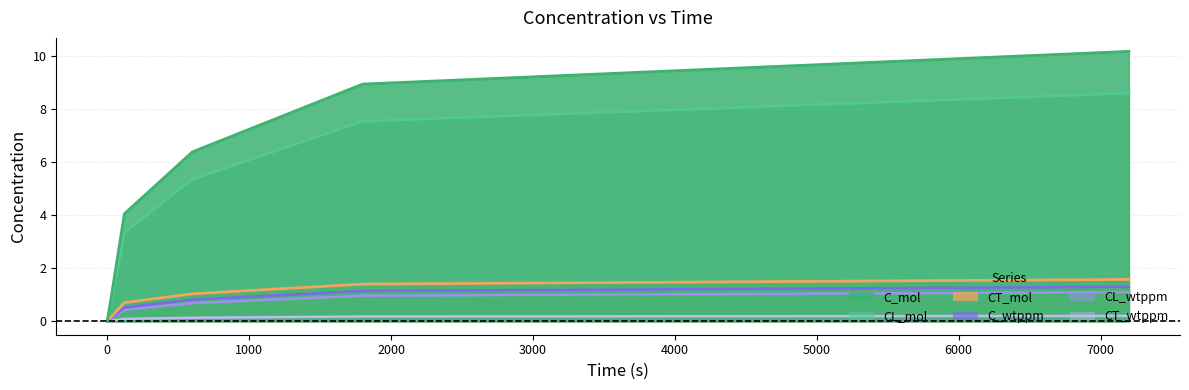

Reading left to right, what are all the values shown in this chart?

C_mol: 0=0.0	120=4.0	600=6.4	1800=8.9	7200=10.2
CL_mol: 0=0.0	120=3.3	600=5.3	1800=7.5	7200=8.6
CT_mol: 0=0.0	120=0.7	600=1.0	1800=1.4	7200=1.6
C_wtppm: 0=0.0	120=0.5	600=0.8	1800=1.1	7200=1.3
CL_wtppm: 0=0.0	120=0.4	600=0.7	1800=1.0	7200=1.1
CT_wtppm: 0=0.0	120=0.1	600=0.1	1800=0.2	7200=0.2